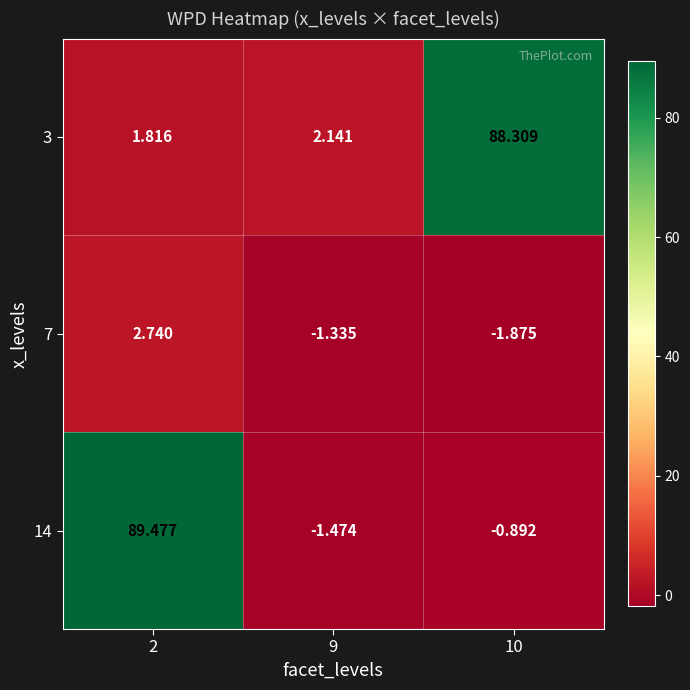

Which series has the largest total across all categories?

3